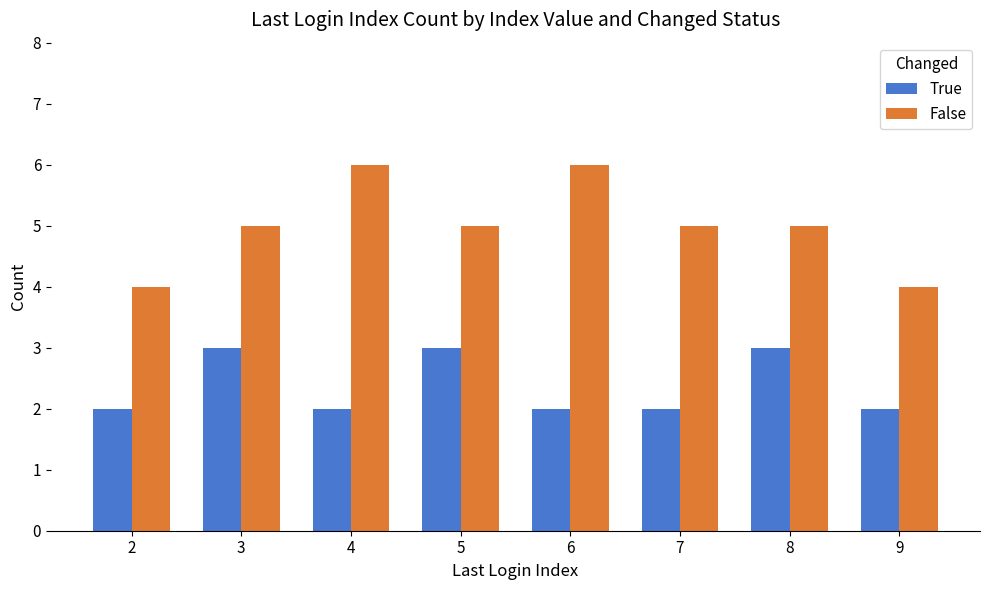

How many series are shown in this chart?

2